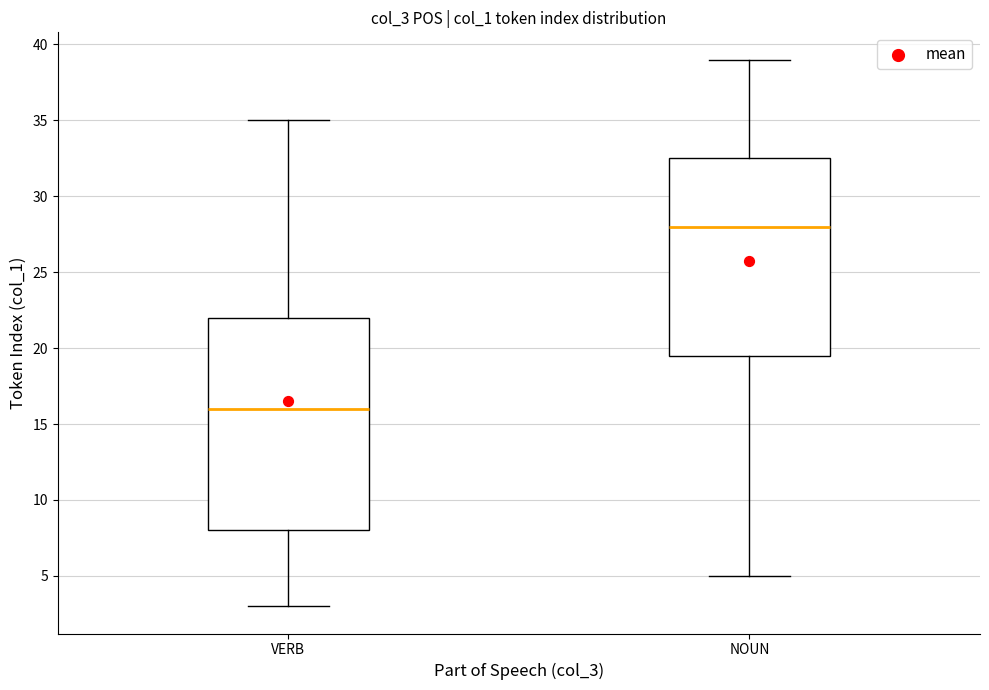

Where is the upper edge of the box for VERB on the y-axis? The values are not printed on the chart, so give them approximately, as read against the axis.

22.0